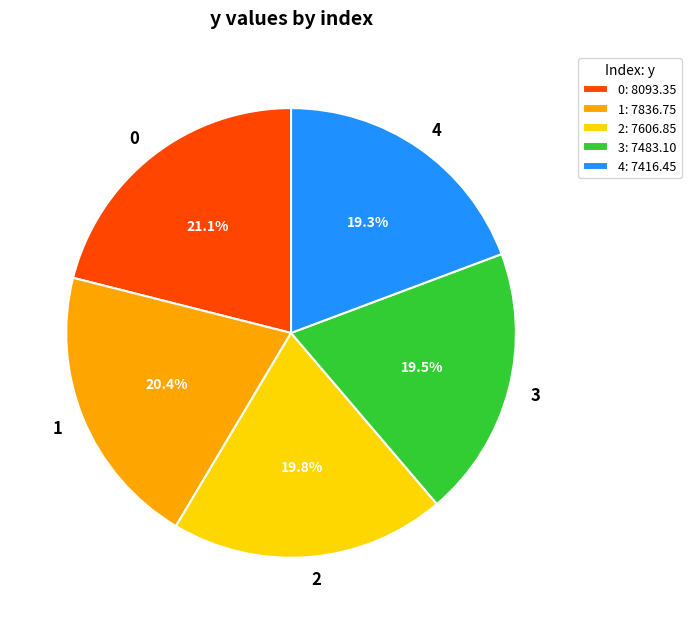

Combined, what portion of the pie is 2 and 4?

39.1%